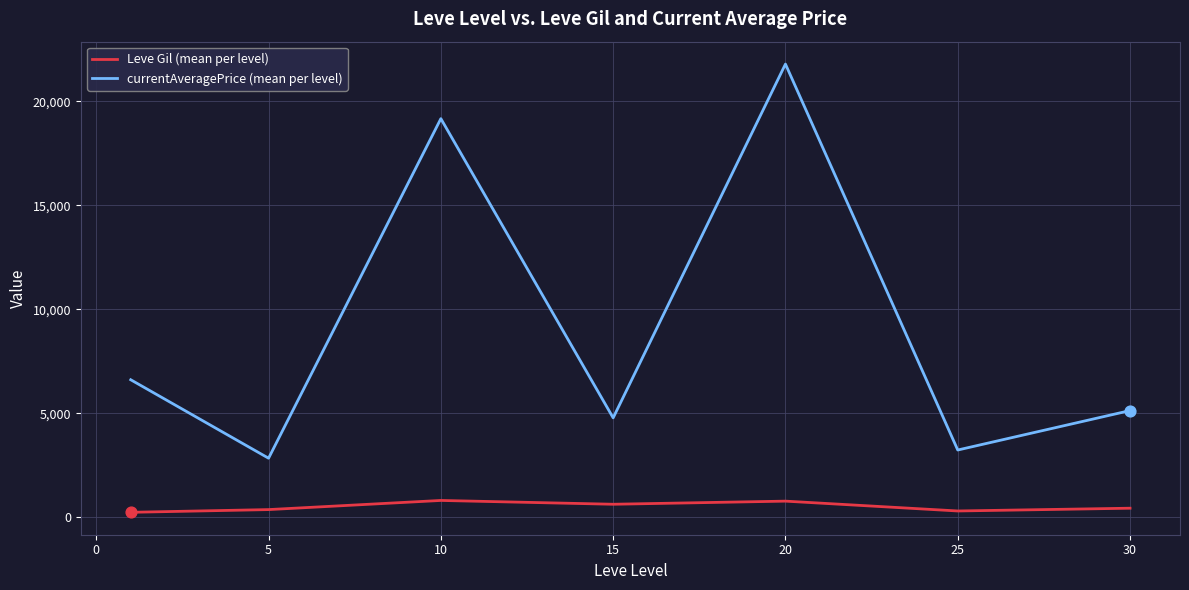

Which series has the widest spread of values?

currentAveragePrice (mean per level)